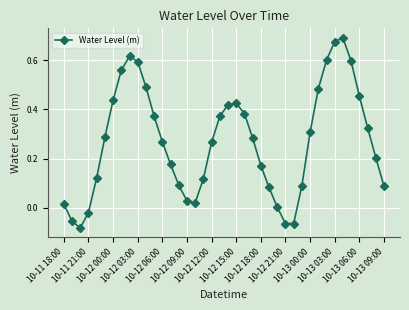

What is the difference between the second highest and minimum values?

0.8